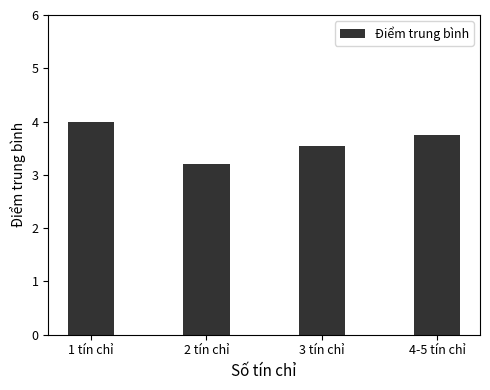

What is the label of the 2nd bar from the right?

3 tín chỉ